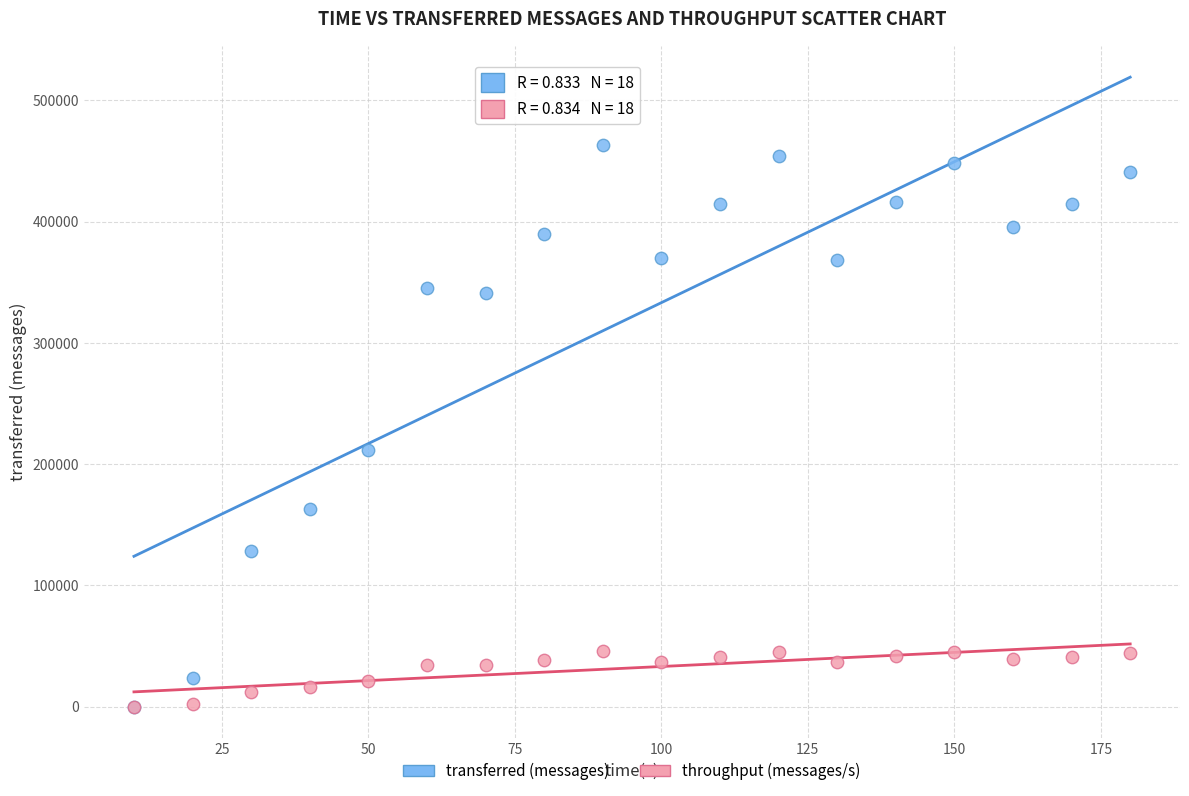

Which series has the widest spread of Y values?

transferred (messages)